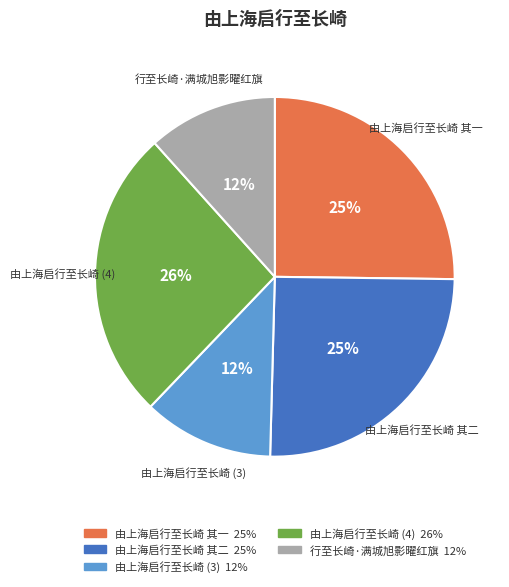

To the nearest percent, what is the average slice percentage?

20%